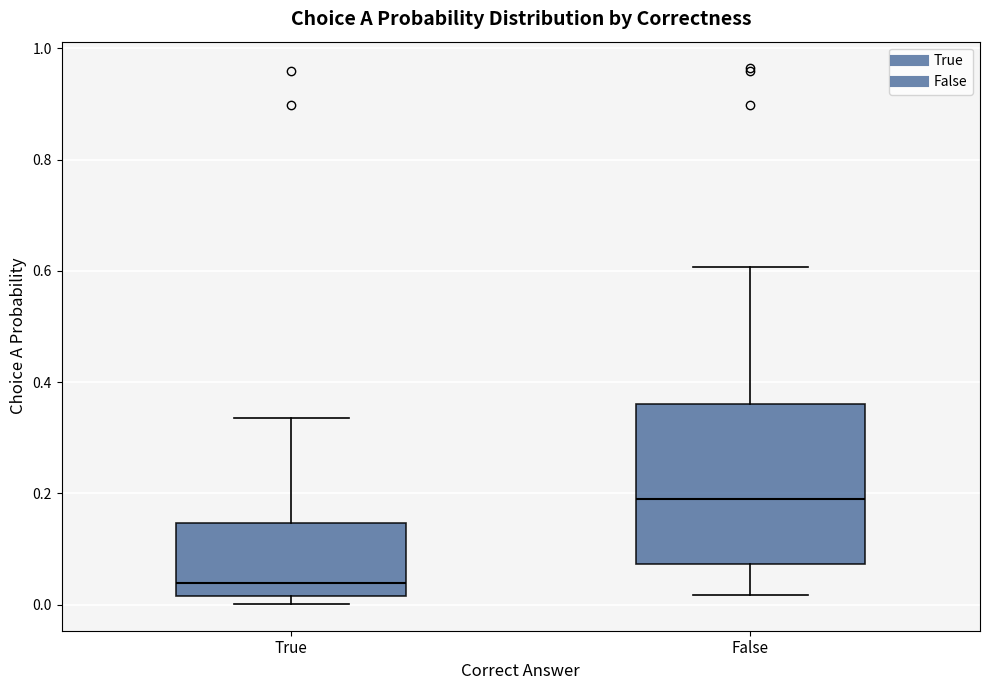

Reading left to right, read every box against the y-axis: the position of its median line, the range the box covers, and the ends of its whiskers. The values are not printed on the chart, so give them approximately, as read against the axis.

True: median 0.04, box 0.02 to 0.14, whiskers 0.00 to 0.34
False: median 0.20, box 0.08 to 0.36, whiskers 0.02 to 0.60